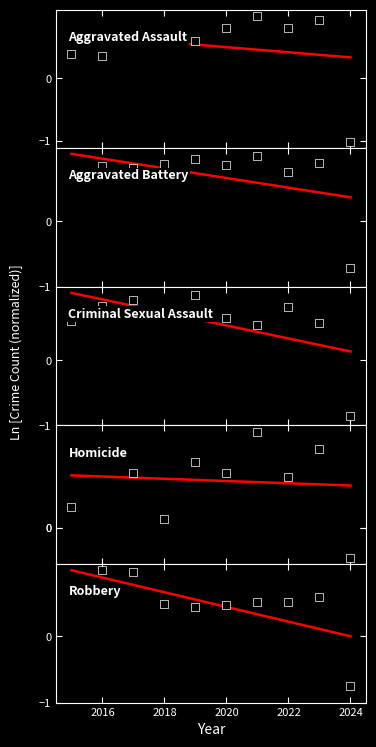

Which series has the largest total across all categories?

Aggravated Battery